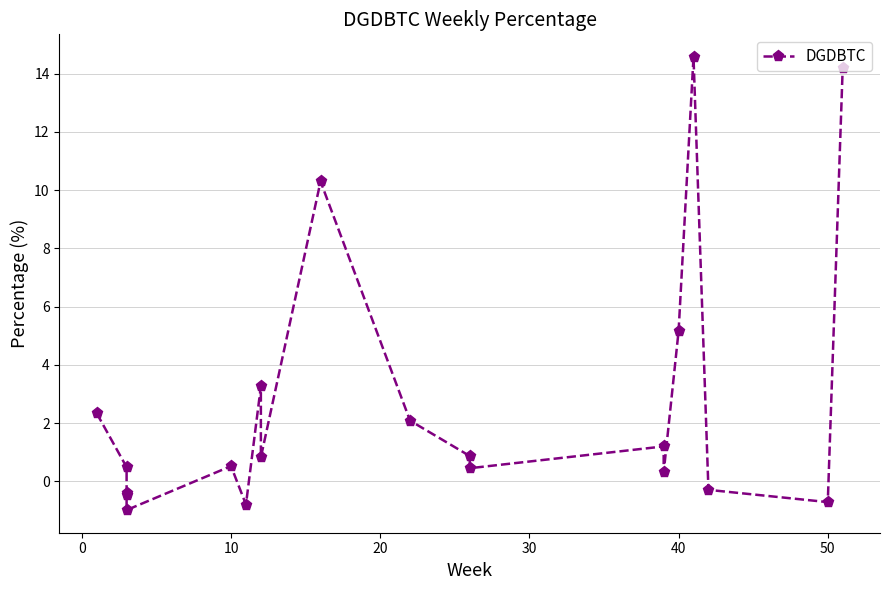

Does the chart have visible grid lines?

Yes